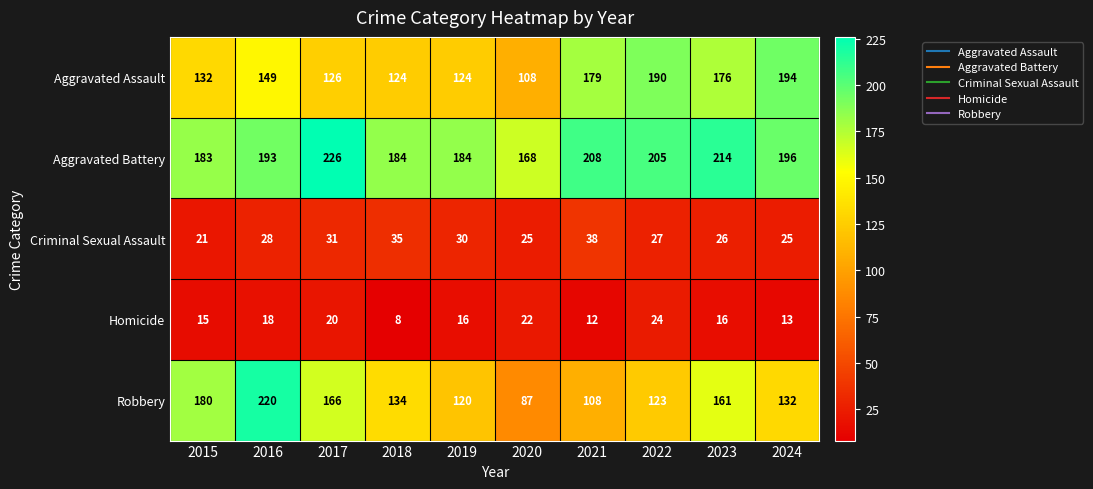

What is the sum of all Robbery values?

1431